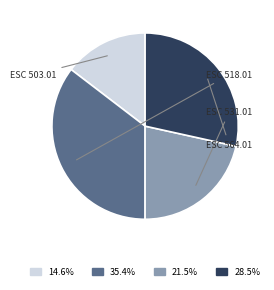

Is there any slice that represents more than half of the pie?

No